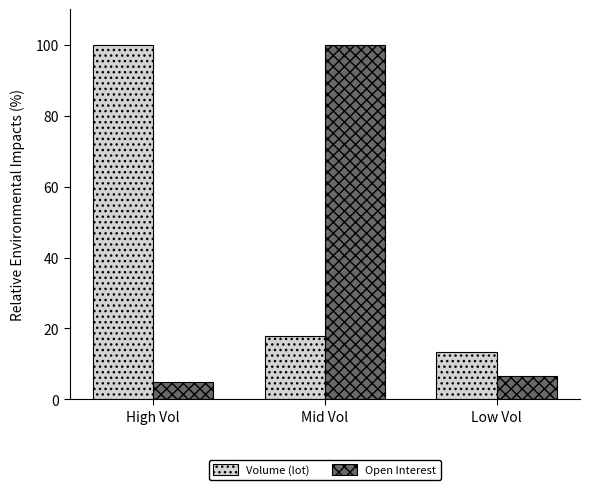

At which category is the sum across all series the highest?

Mid Vol